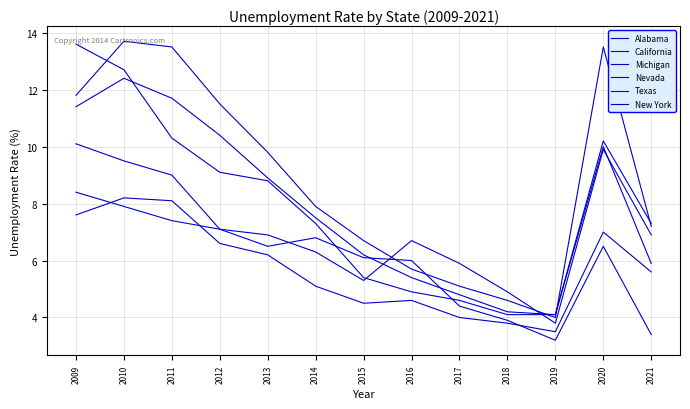

How many interior local valleys does the Alabama series have?

2